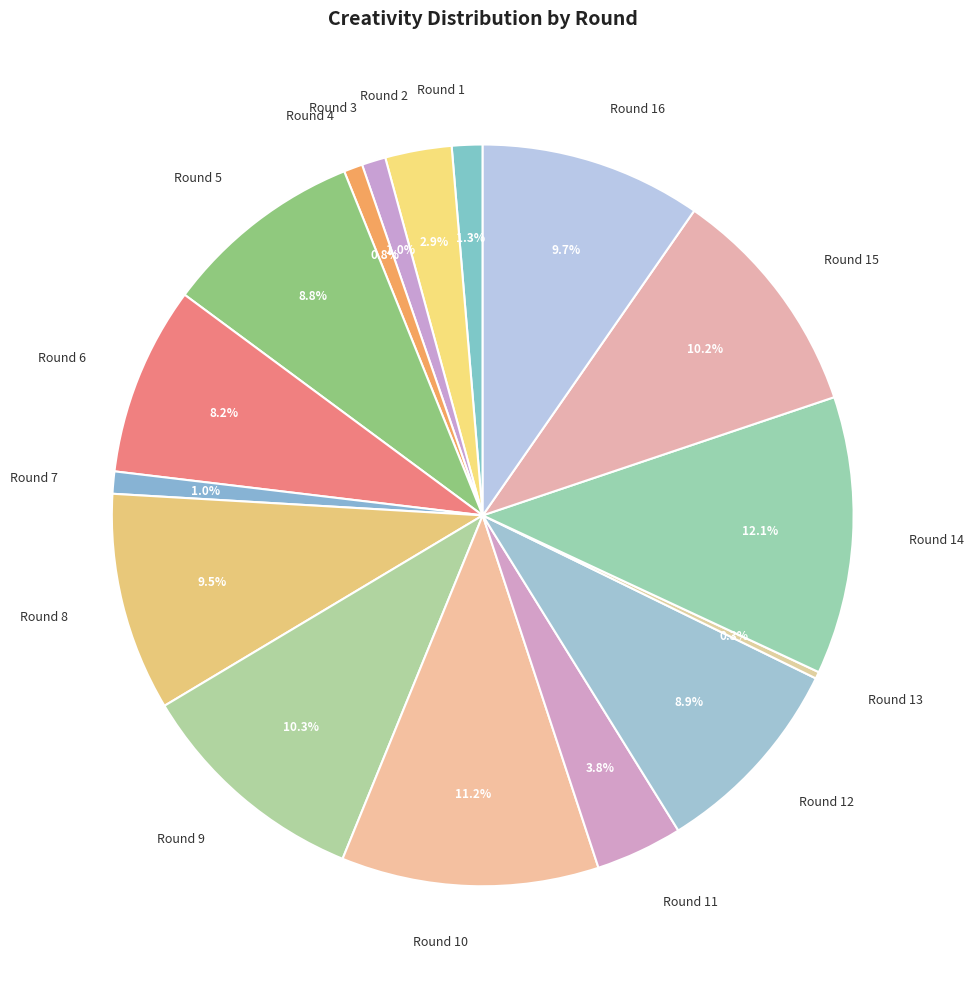

What is the largest slice in the pie chart?

Round 14